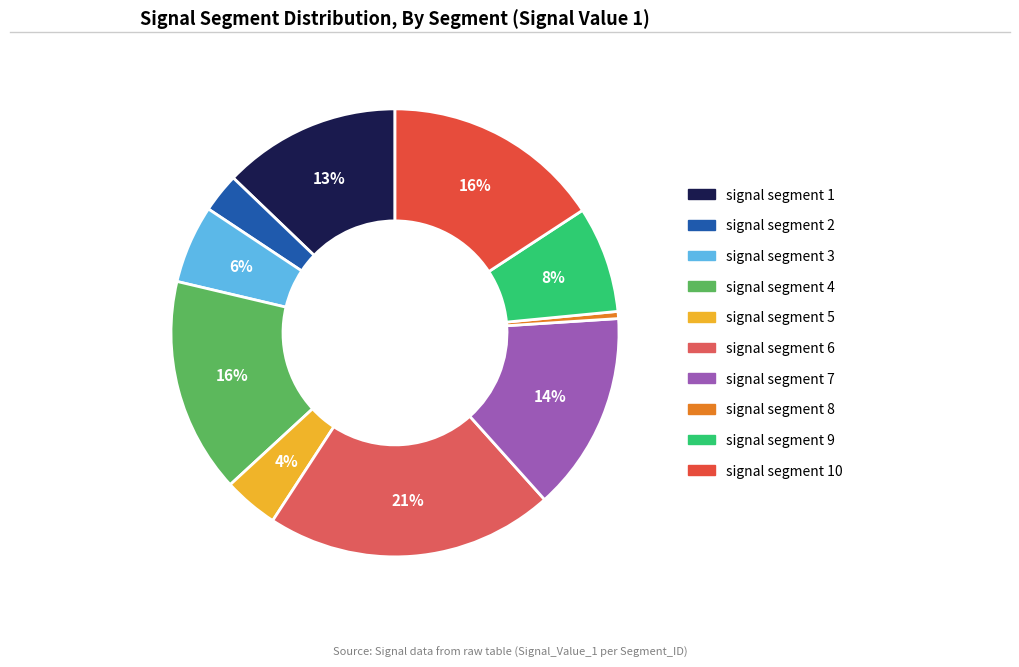

How many segments does this pie chart have?

10